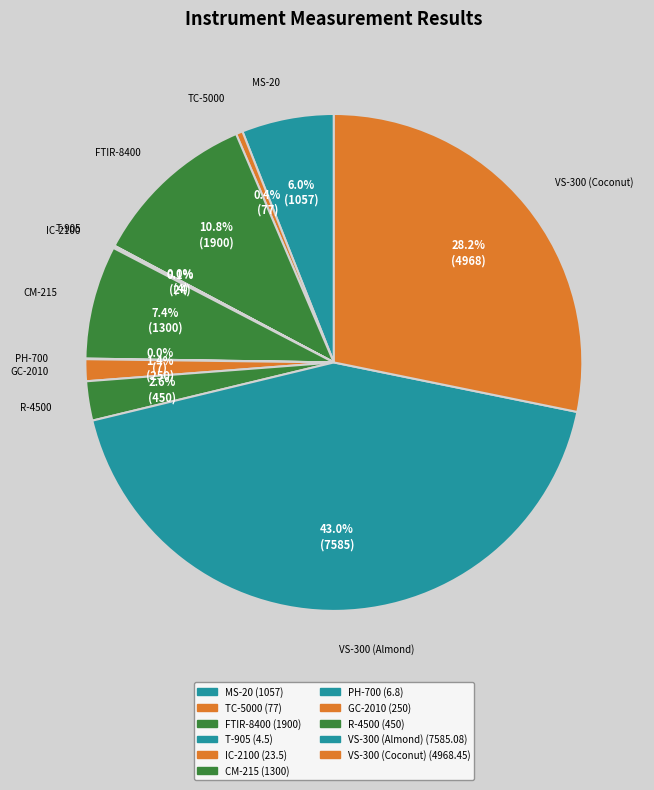

How many segments does this pie chart have?

11